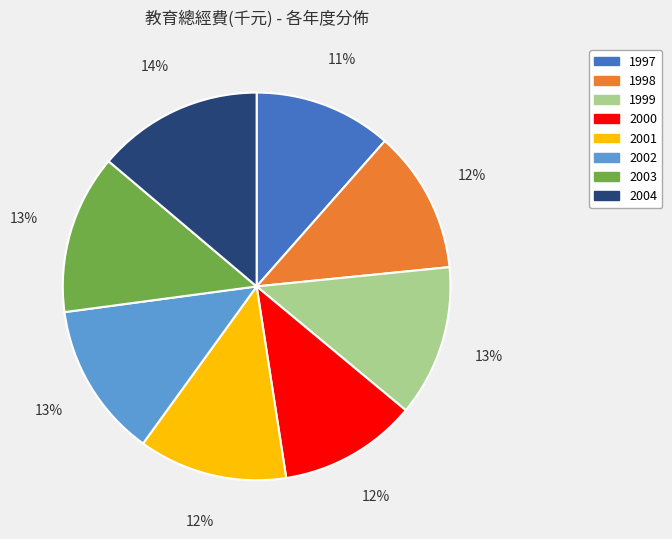

Which slice is the largest?

2004